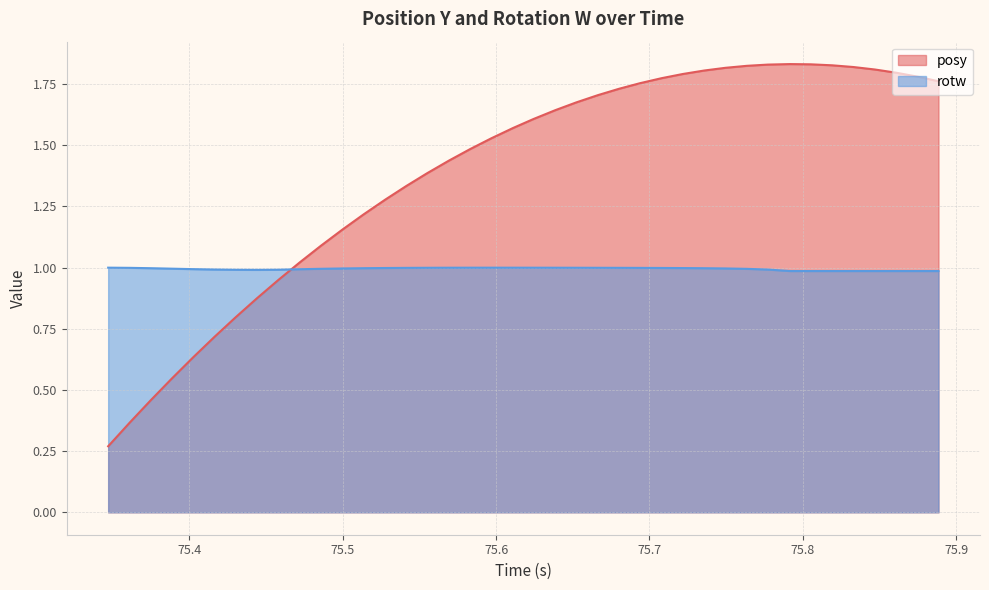

Which series has the widest spread of values?

posy